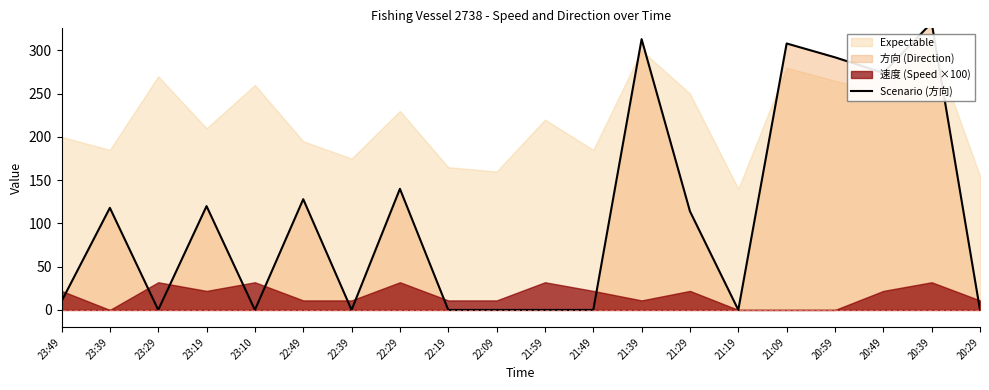

Where is the first local maximum?

23:39